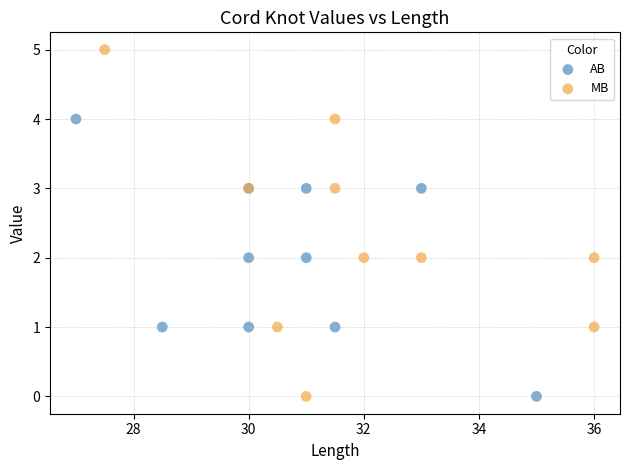

Which series has the widest spread of Y values?

MB